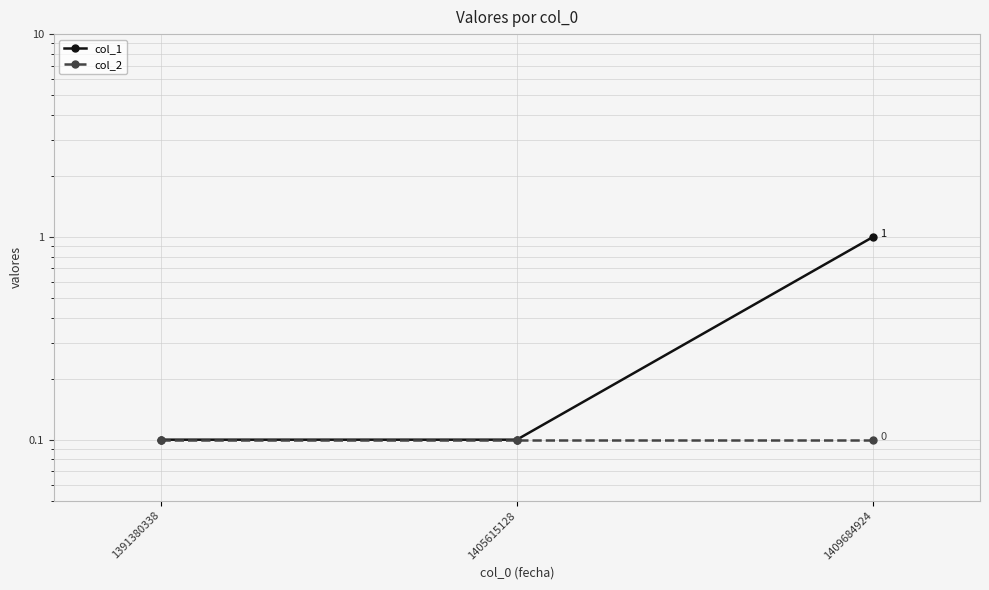

Between 1391380338 and 1405615128, which is larger?

1391380338